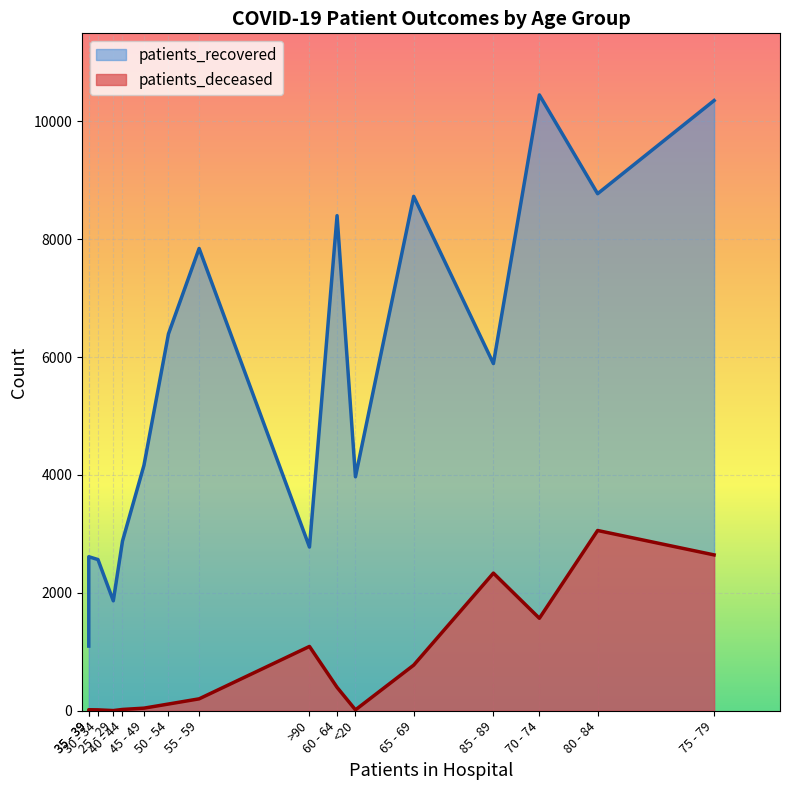

What is the label of the 10th point from the left?

60 - 64